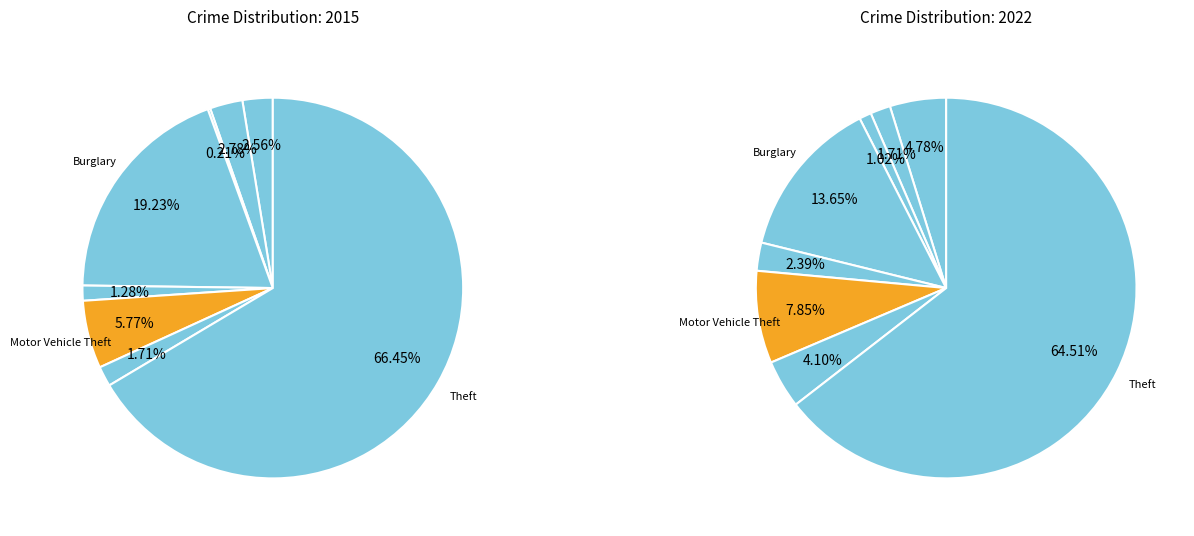

To the nearest percent, what is the difference between the largest and smallest slice percentages?

63%